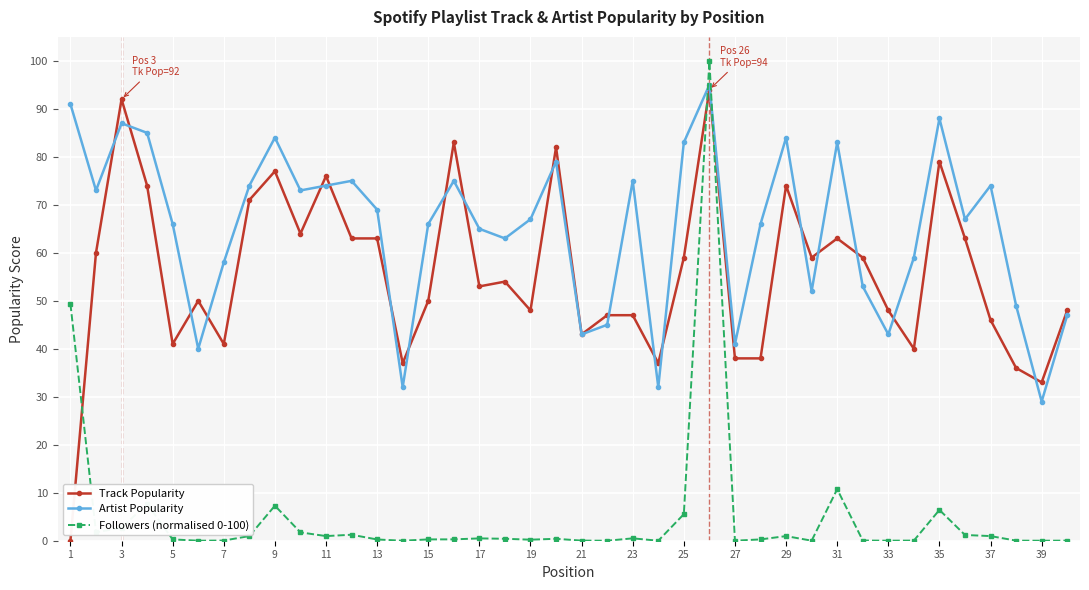

True or false: Track Popularity has more than 1 points higher than both neighbors.

True